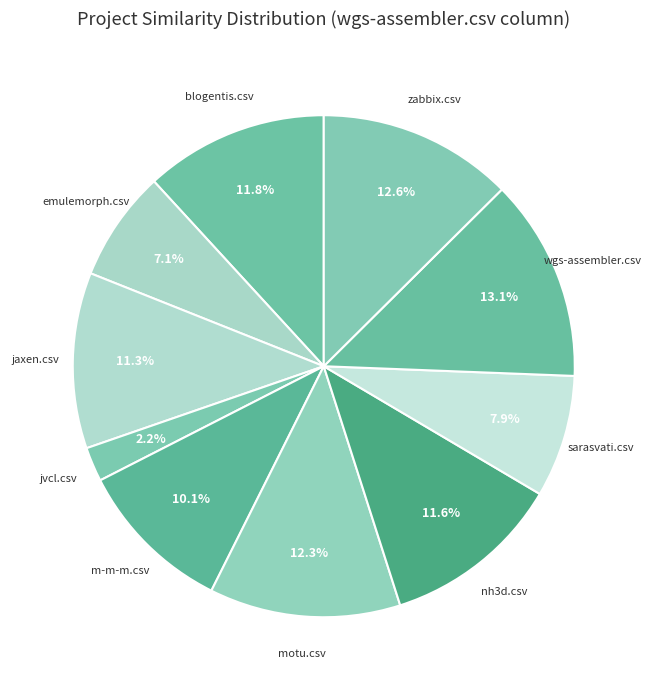

Count the number of slices in the pie.

10